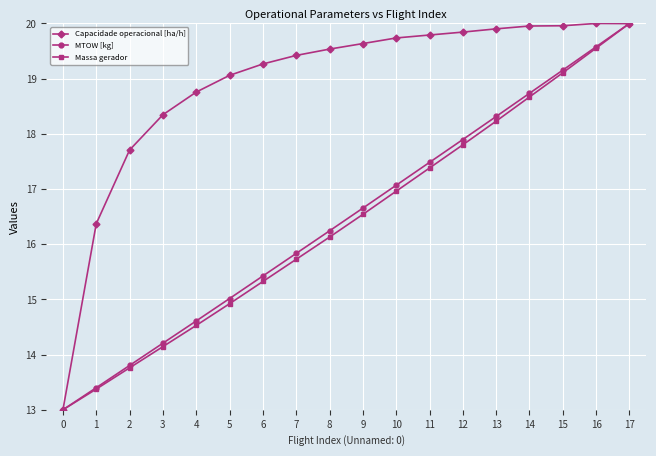

What is the sum of all Massa gerador values?

295.1